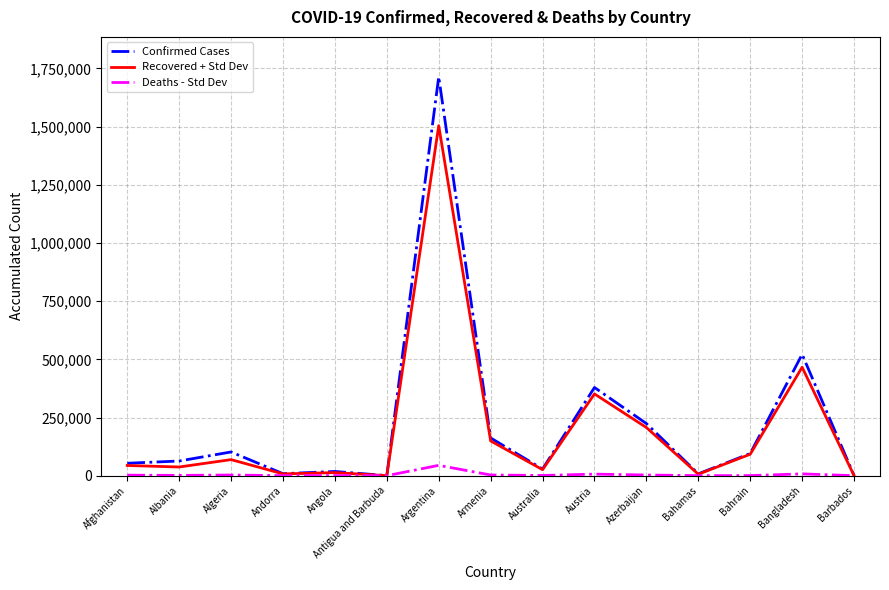

At which category is the sum across all series the highest?

Argentina